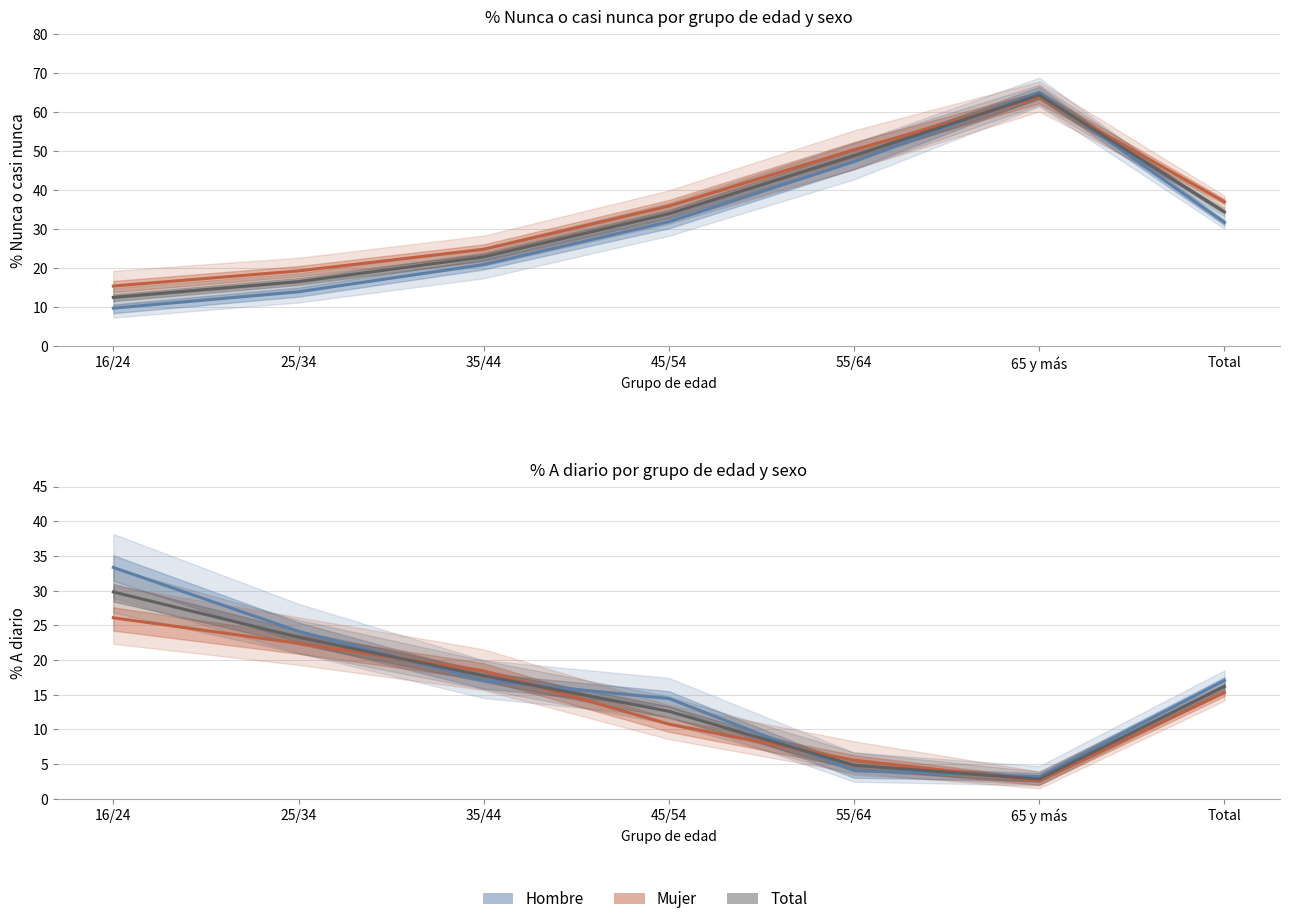

What is the difference between the highest and lowest values at 35/44?

1.4